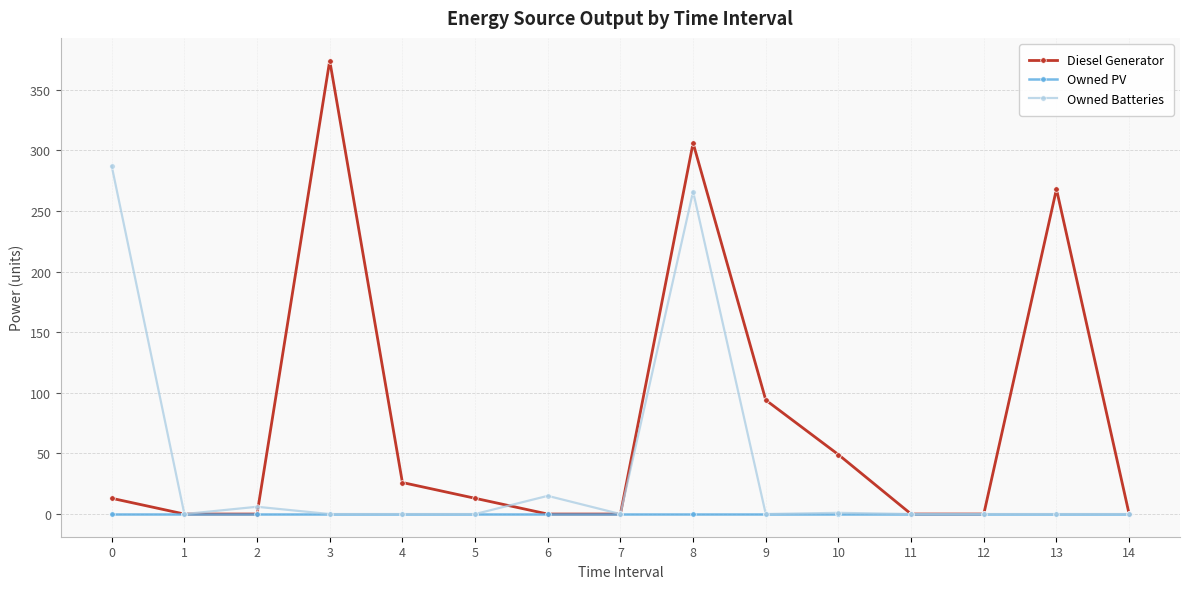

Which series has the largest total across all categories?

Diesel Generator